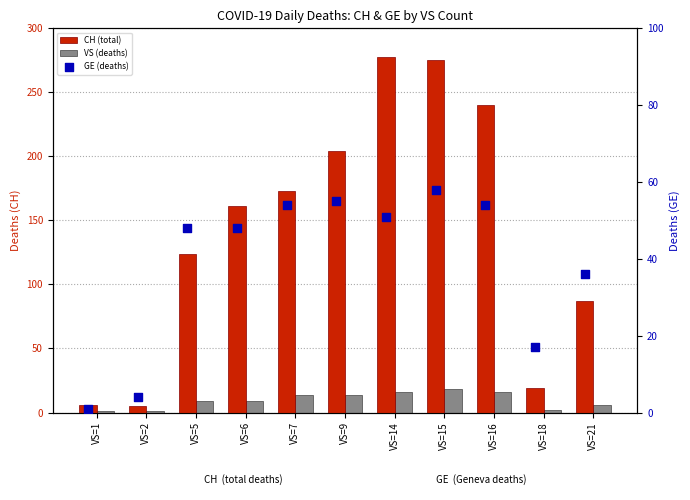

Which series has the widest spread of Y values?

CH (total)